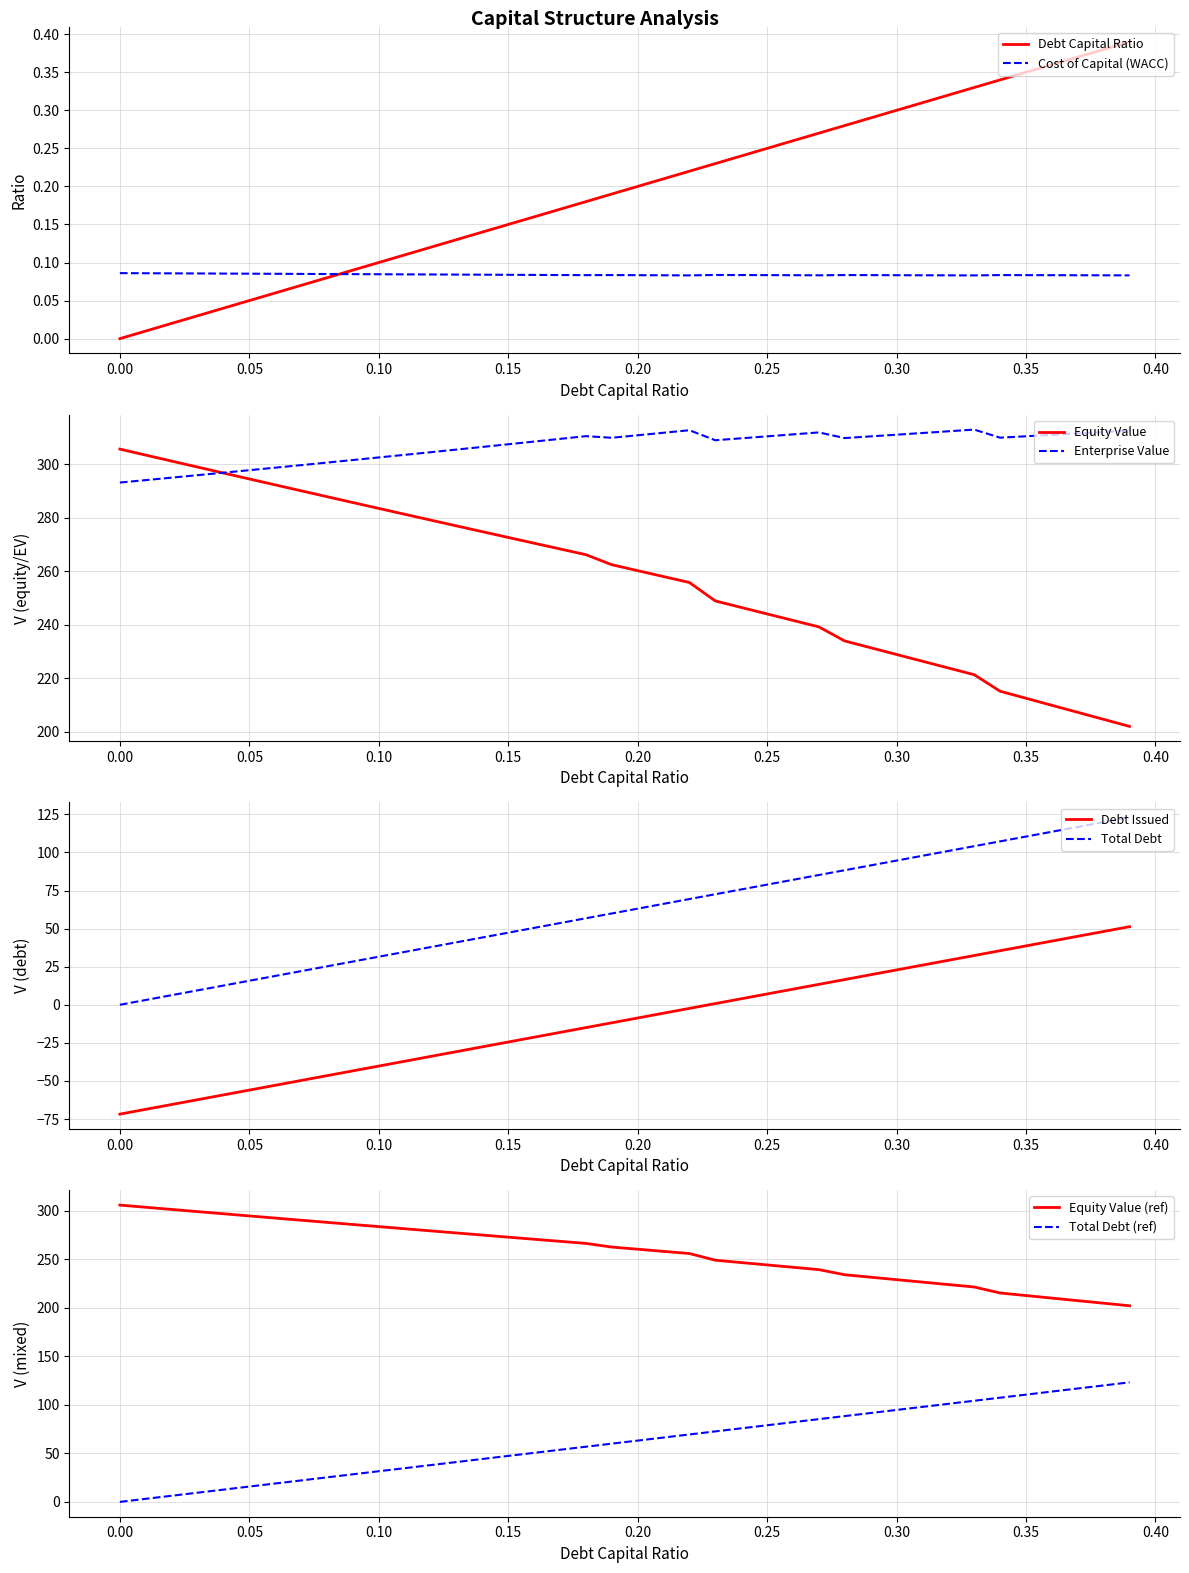

True or false: Debt Issued and Total Debt cross at least once.

False